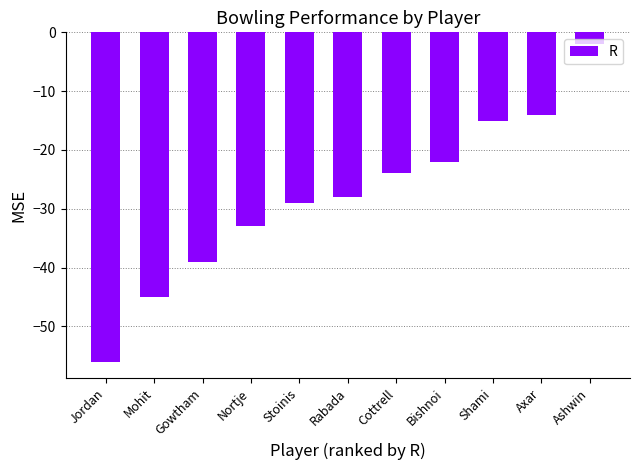

Which category has the highest value across all series?

Ashwin